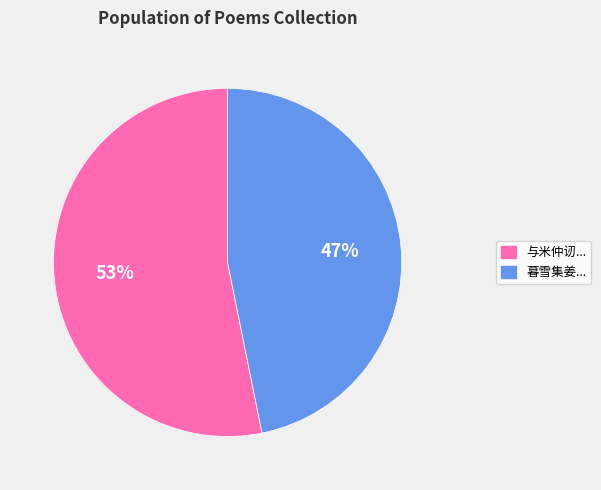

To the nearest percent, what is the difference between the largest and smallest slice percentages?

6%